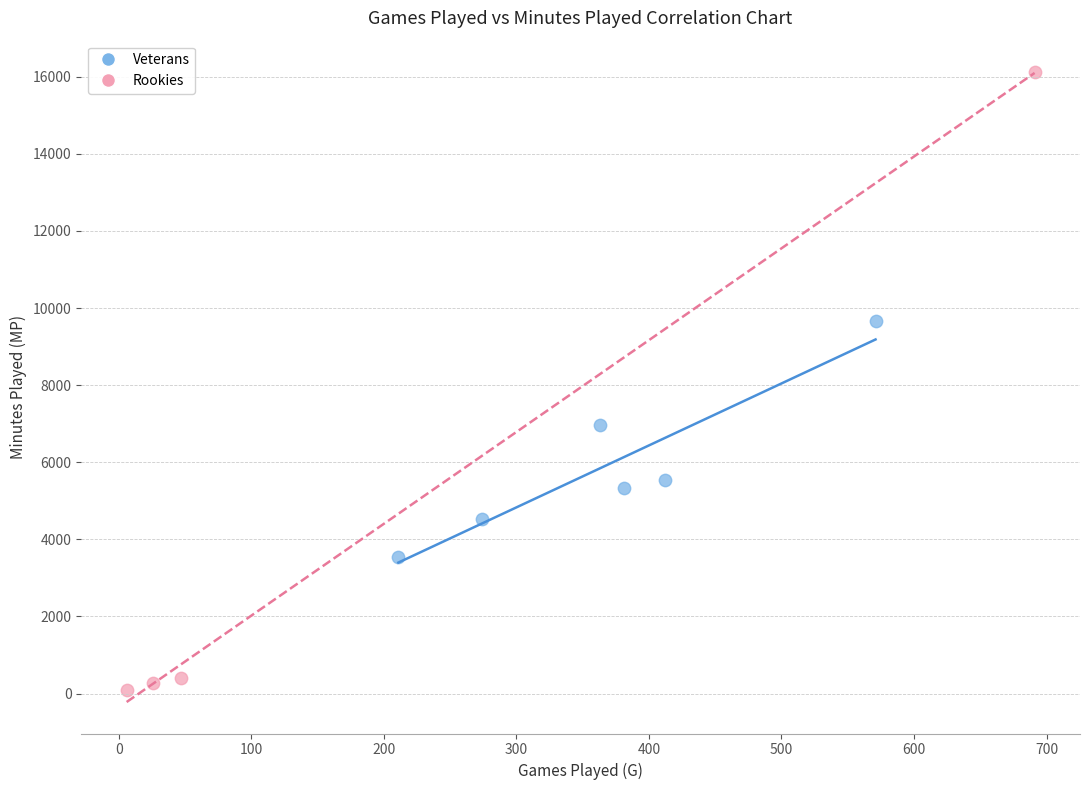

Which series contains the highest Y value?

Rookies